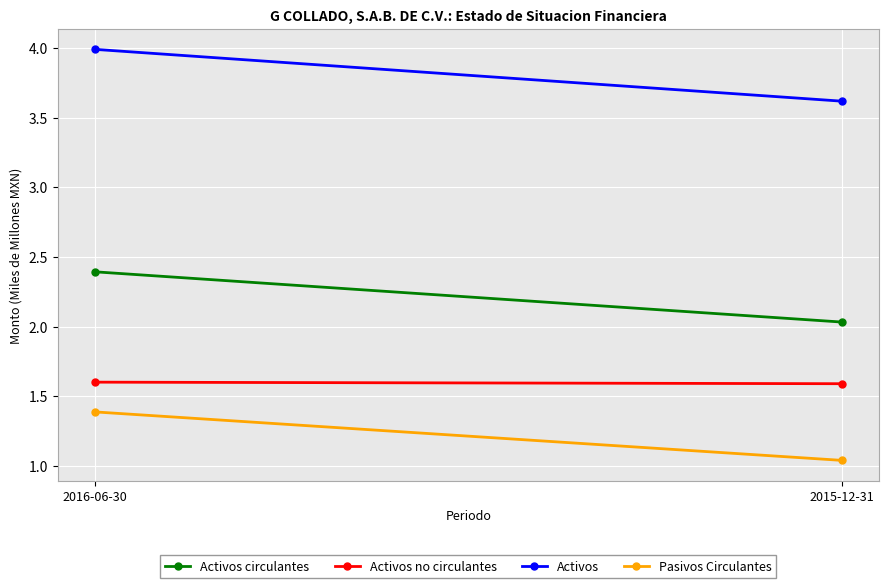

Is the value of Activos circulantes at 2016-06-30 greater than the value of Activos no circulantes at 2016-06-30?

Yes